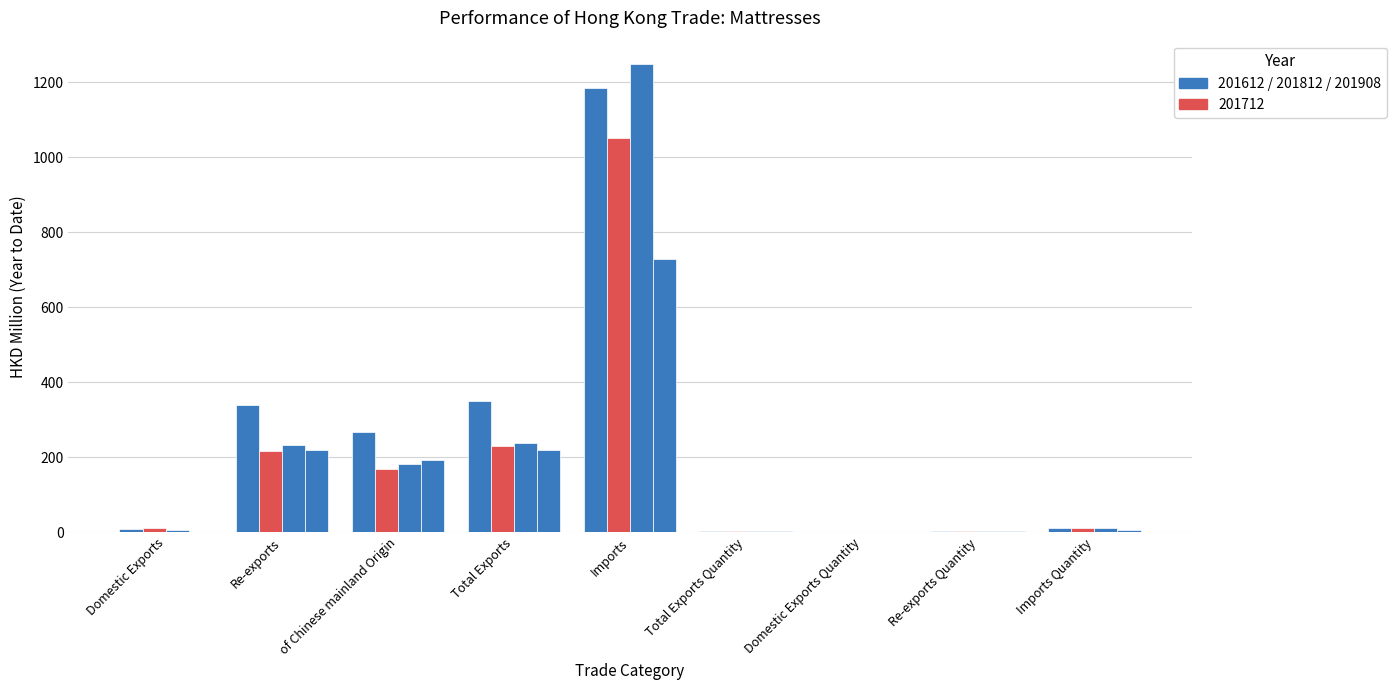

True or false: 201612 has a value of 349.7 at Total Exports.

True